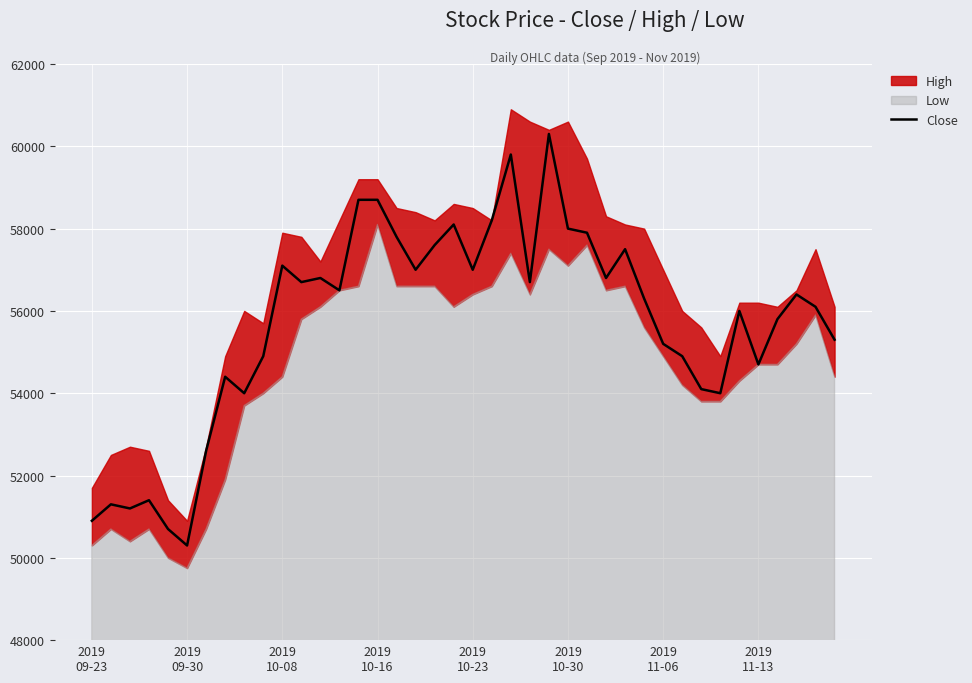

Where is the data nearest to the value 55300?

39